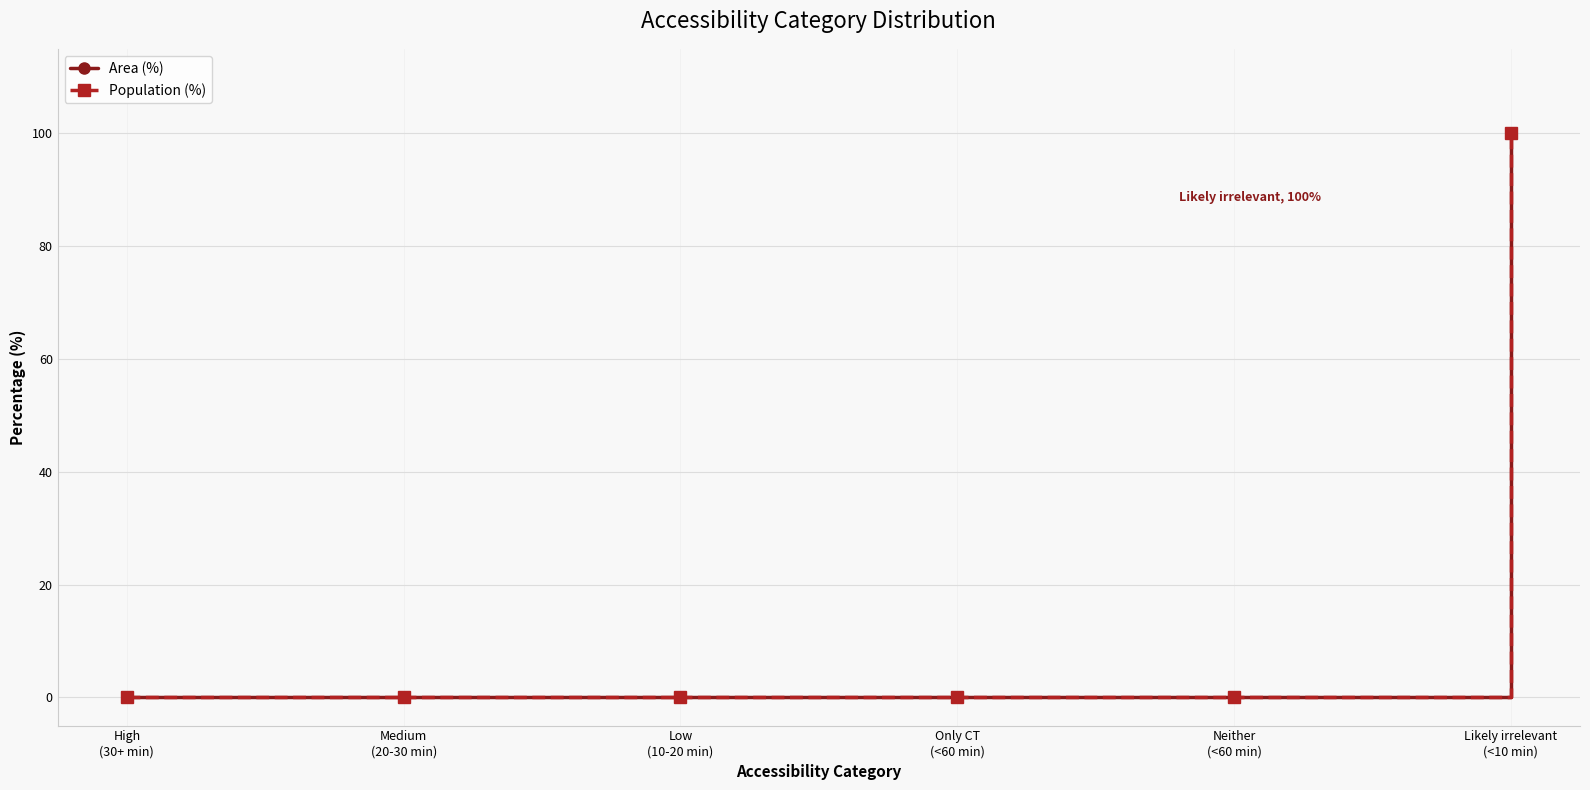

Reading left to right, transcribe all the data shown in this chart.

Area (%): High
(30+ min)=0	Medium
(20-30 min)=0	Low
(10-20 min)=0	Only CT
(<60 min)=0	Neither
(<60 min)=0	Likely irrelevant
(<10 min)=100
Population (%): High
(30+ min)=0	Medium
(20-30 min)=0	Low
(10-20 min)=0	Only CT
(<60 min)=0	Neither
(<60 min)=0	Likely irrelevant
(<10 min)=100